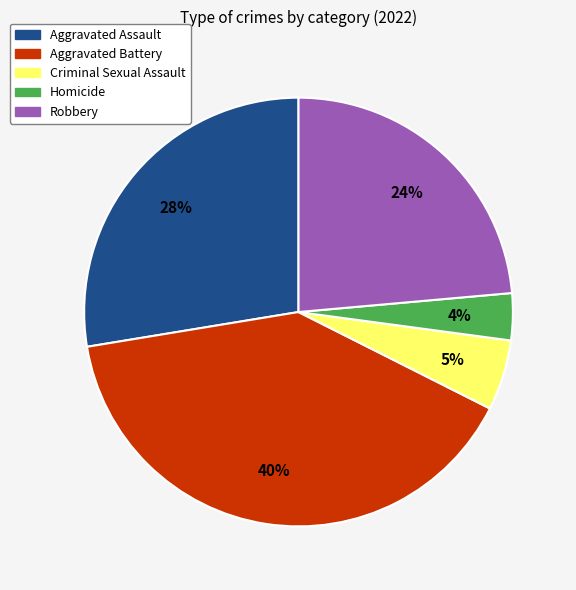

What is the largest slice in the pie chart?

Aggravated Battery